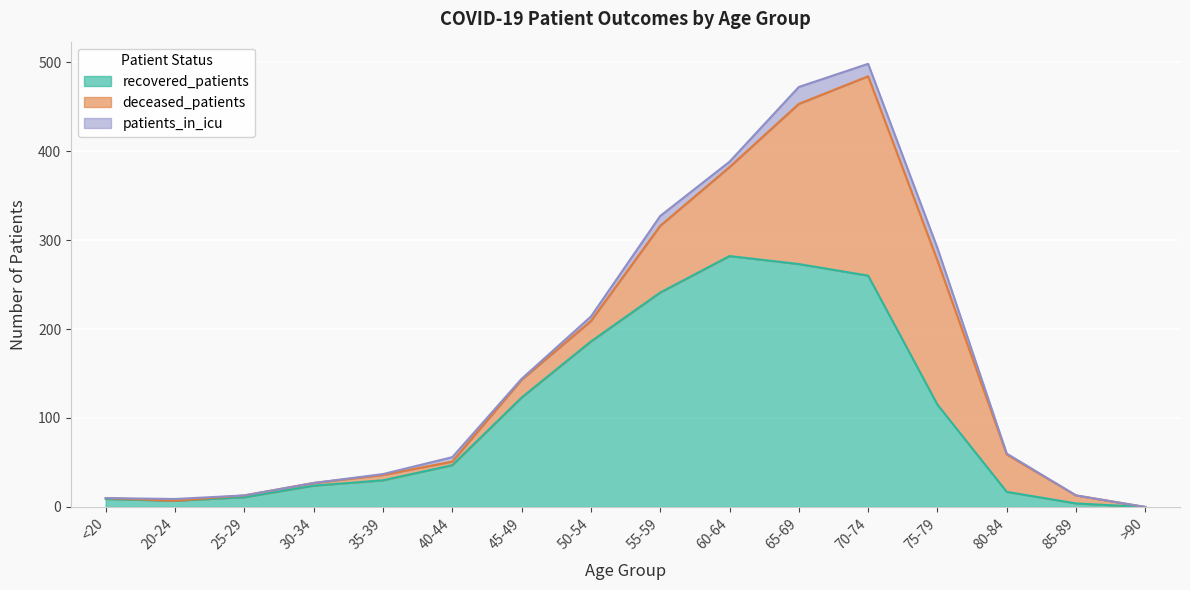

True or false: recovered_patients and patients_in_icu cross at least once.

False